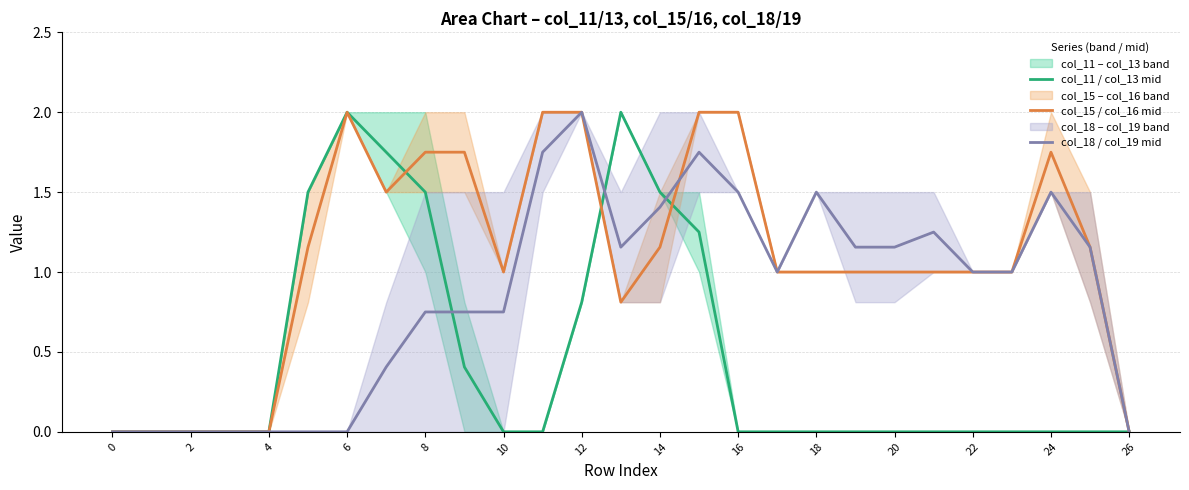

Which category has the highest value in the col_18 / col_19 mid series?

12